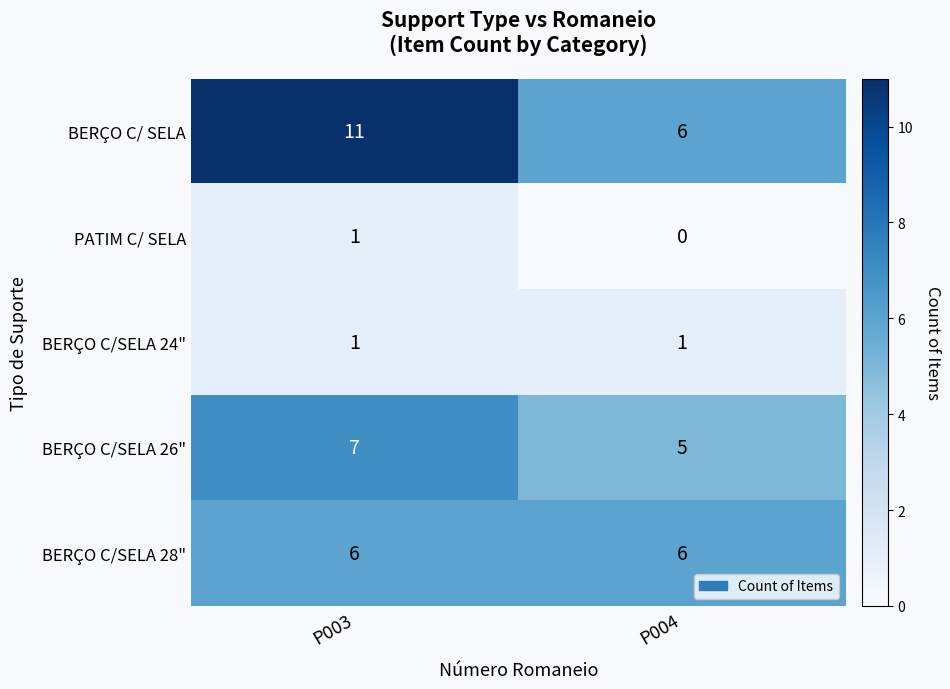

At how many categories does at least one series exceed 5?

2